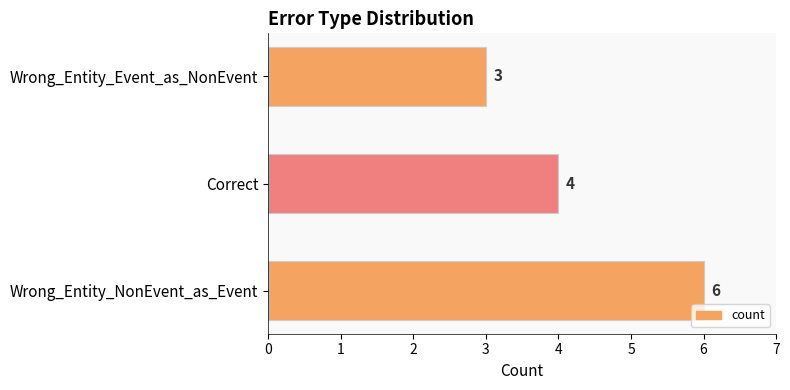

Reading bottom to top, what are all the values shown in this chart?

Wrong_Entity_NonEvent_as_Event=6	Correct=4	Wrong_Entity_Event_as_NonEvent=3